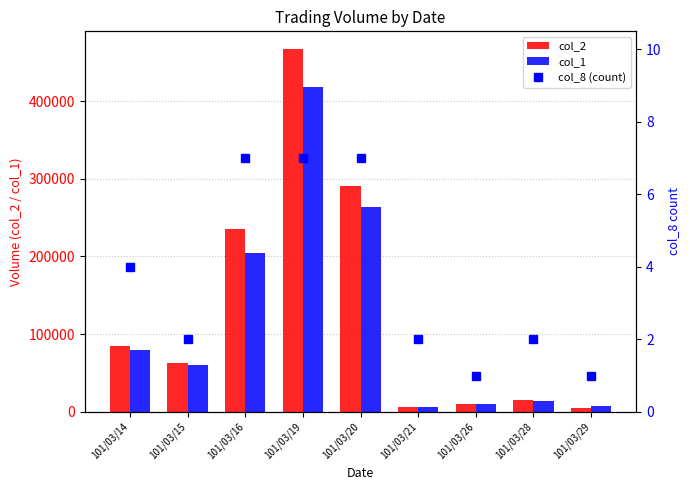

Between 101/03/15 and 101/03/29, which is larger?

101/03/15